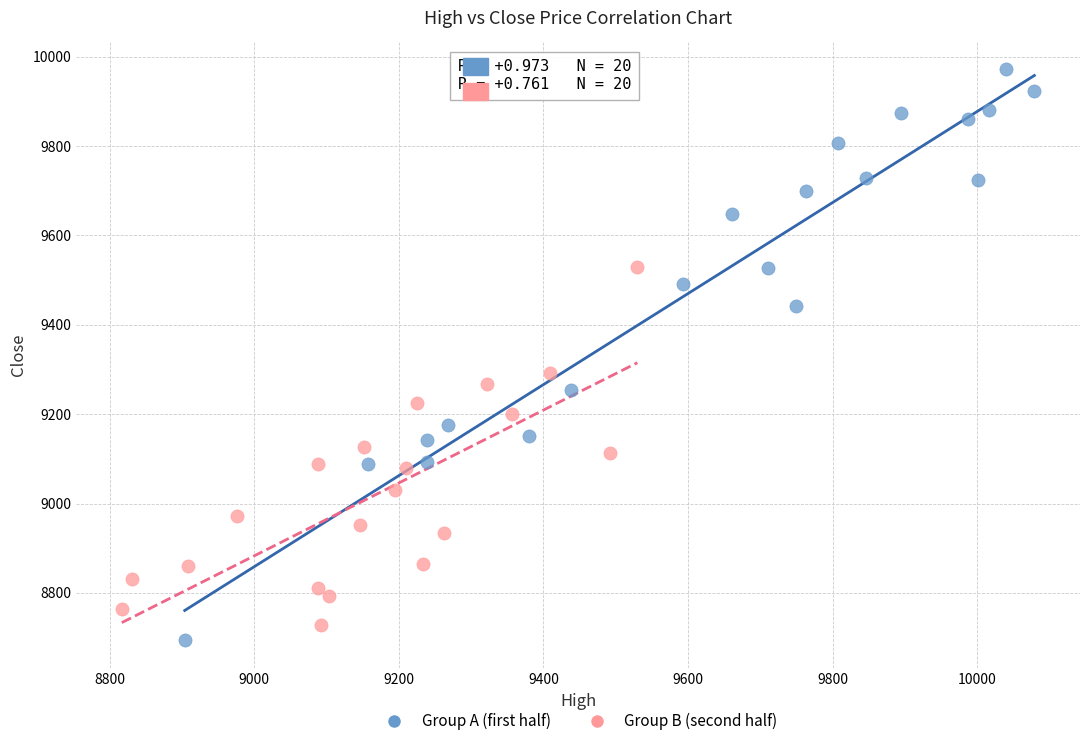

Which series reaches the maximum Y coordinate?

Group A (first half)